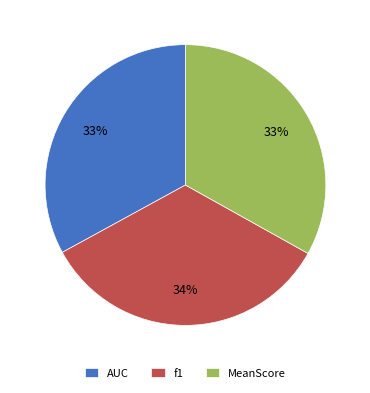

Do f1 and MeanScore together represent more than half of the pie?

Yes